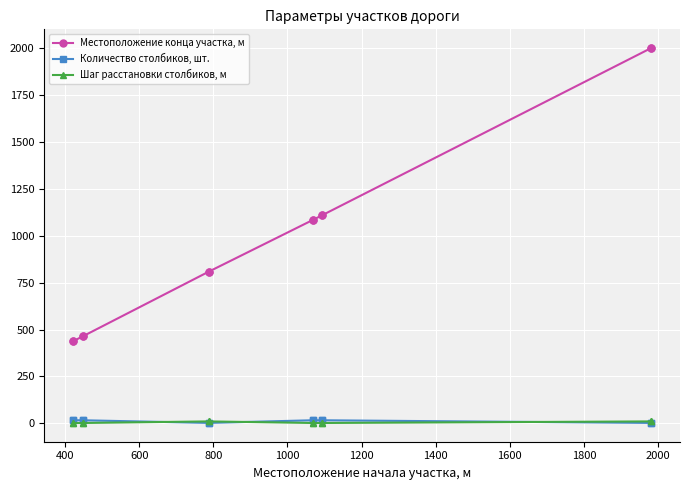

True or false: Местоположение конца участка, м has a value of 3591.6 at 2200.

False